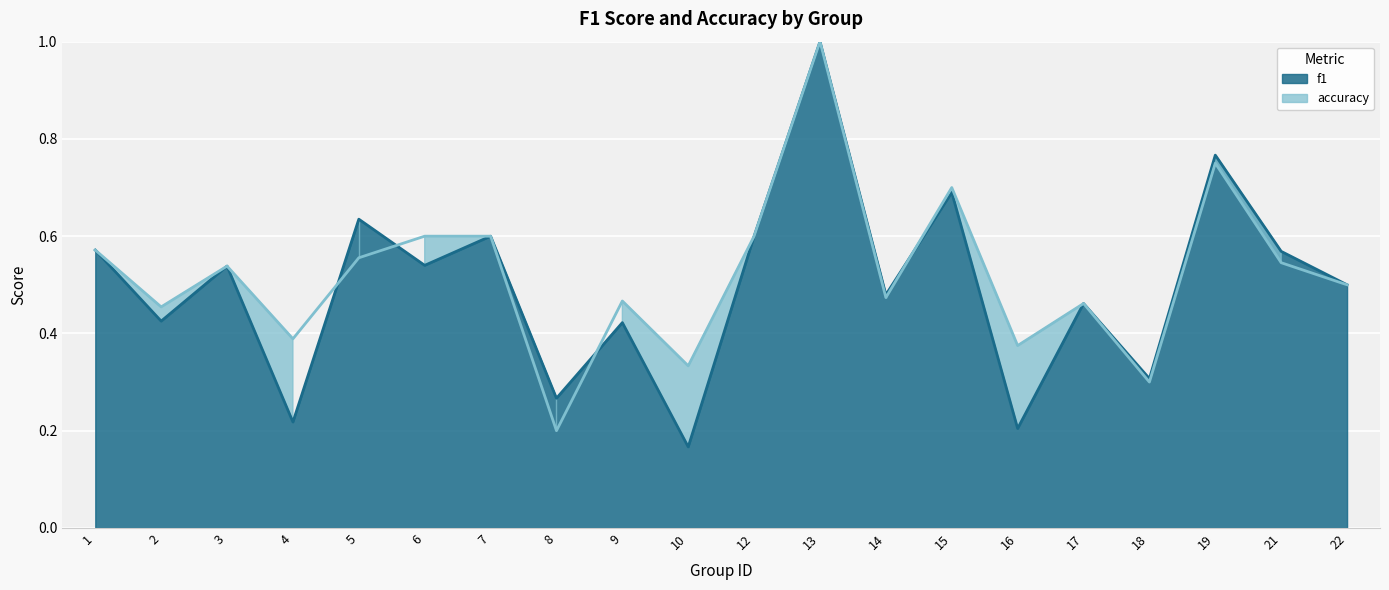

List the series in order of their overall mean, highest first.

accuracy, f1